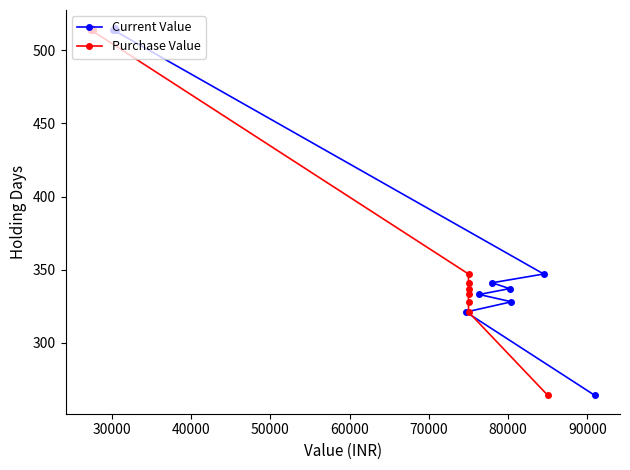

Is this an area chart (filled region under the line)?

No